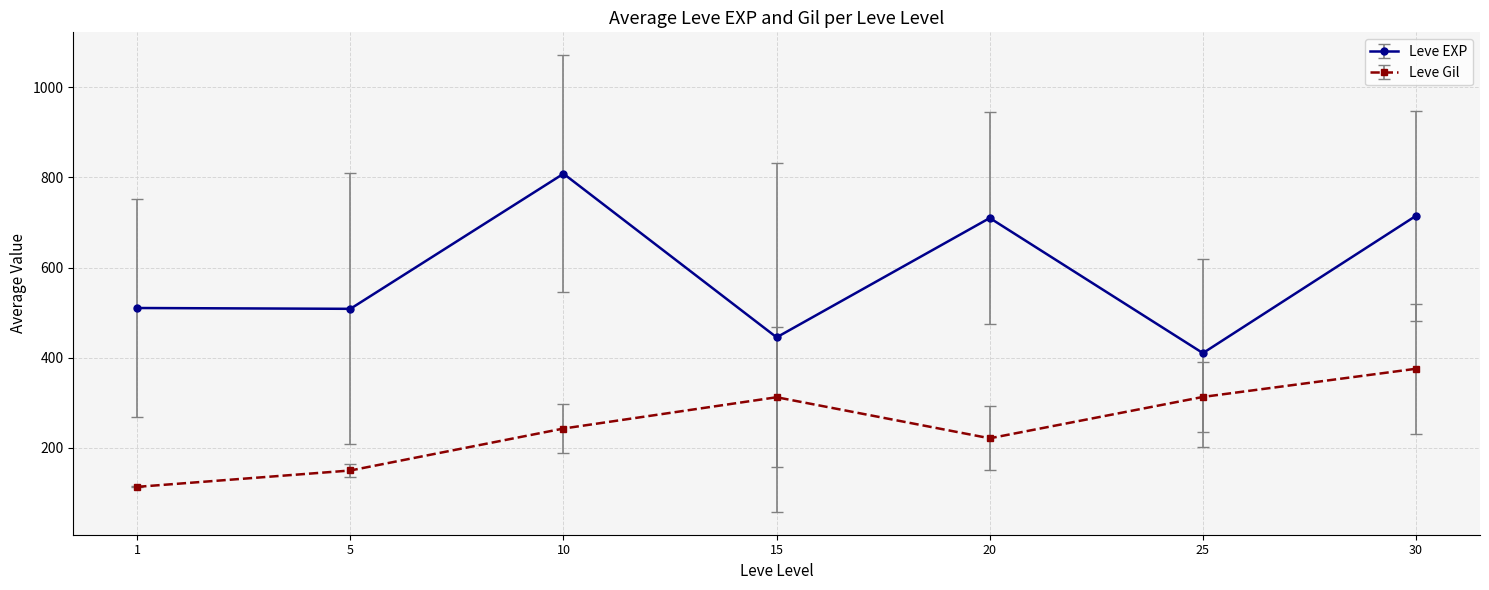

How many categories are shown in the chart?

7